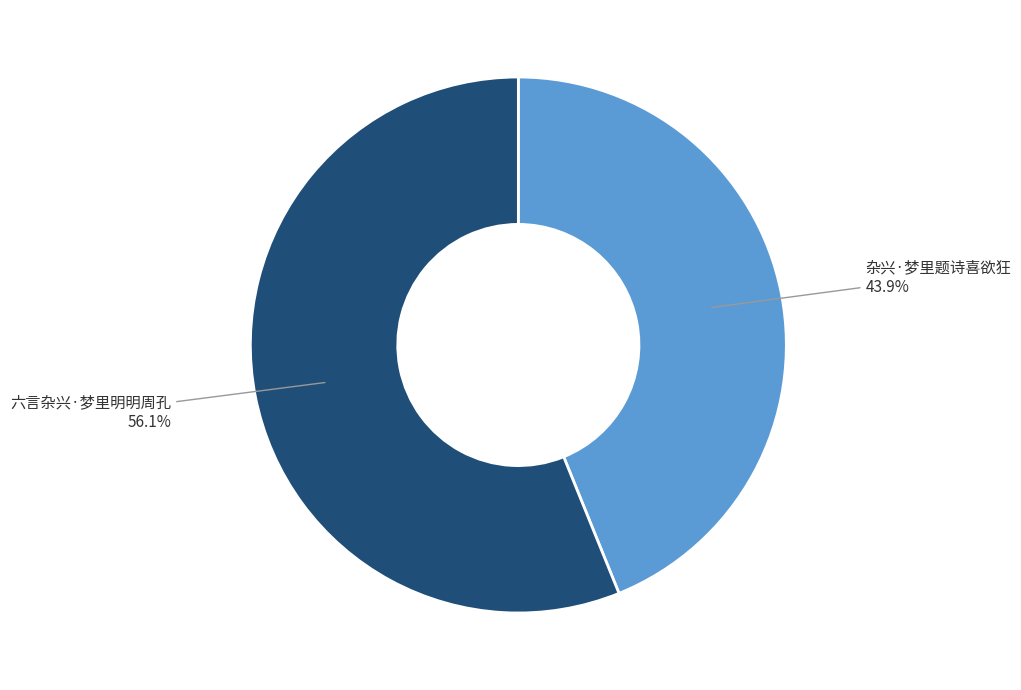

True or false: 杂兴·梦里题诗喜欲狂 accounts for 44% of the total.

True